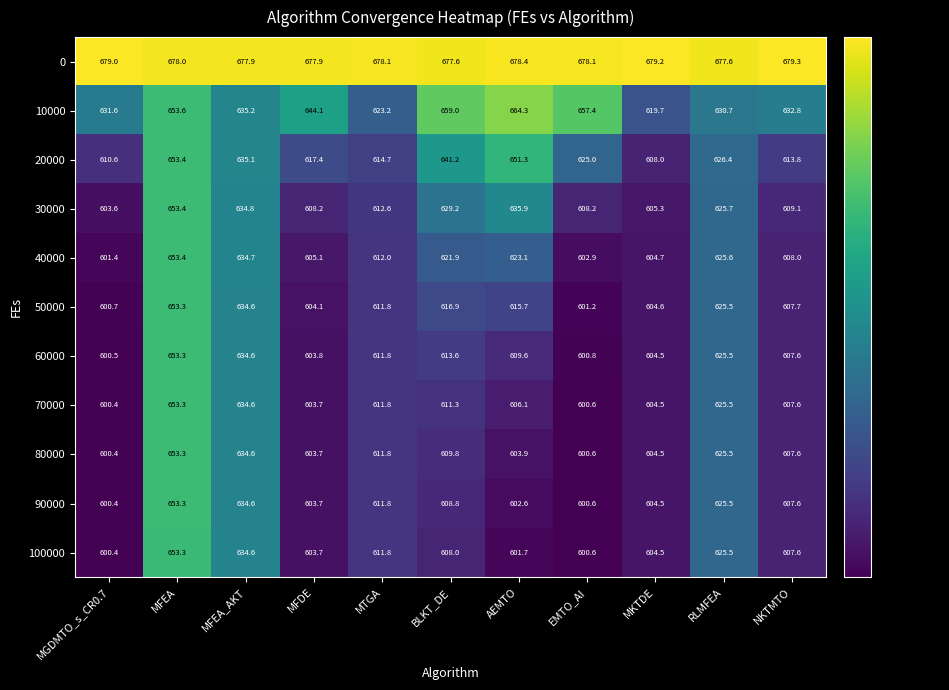

Rank the categories by 20000 value from lowest to highest.

MKTDE, MGDMTO_s_CR0.7, NKTMTO, MTGA, MFDE, EMTO_AI, RLMFEA, MFEA_AKT, BLKT_DE, AEMTO, MFEA